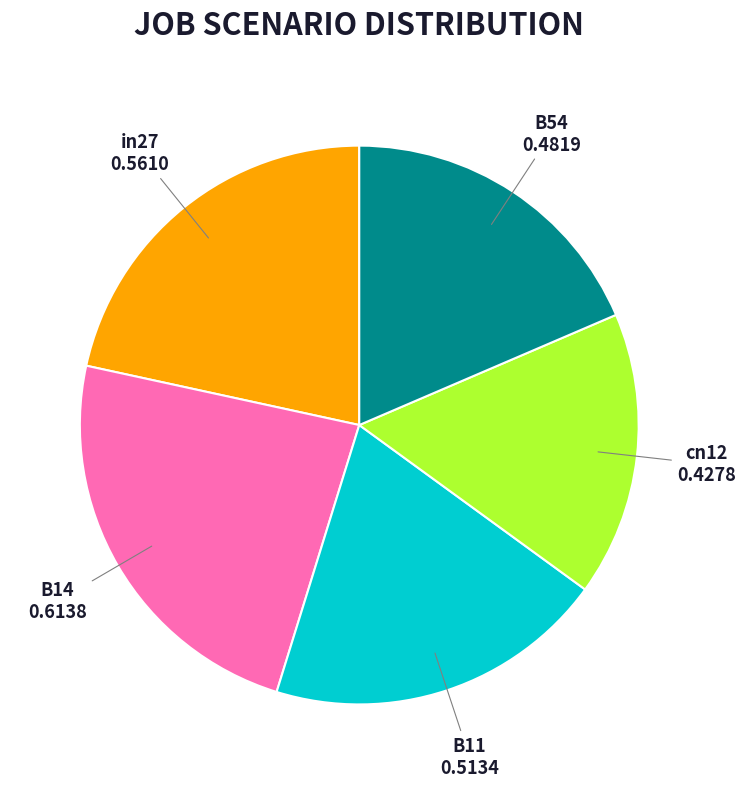

Count the number of slices in the pie.

5